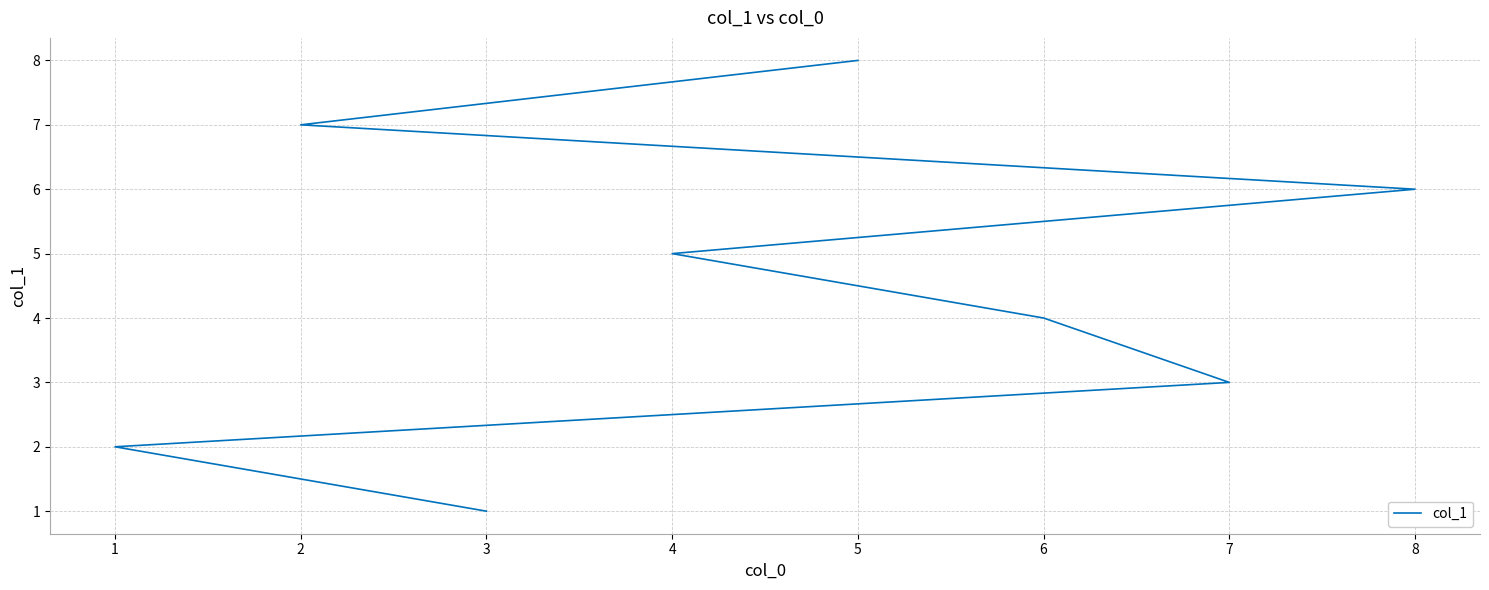

Which has a higher value, 4 or 6?

4